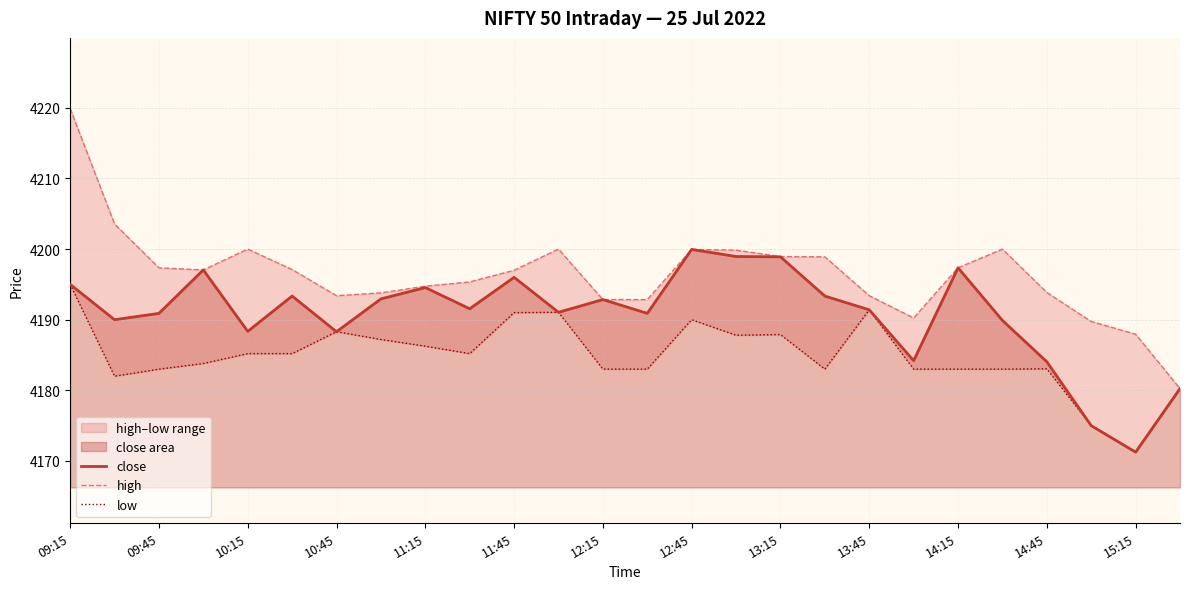

True or false: close has a value of 4192.9 at 12:15.

True